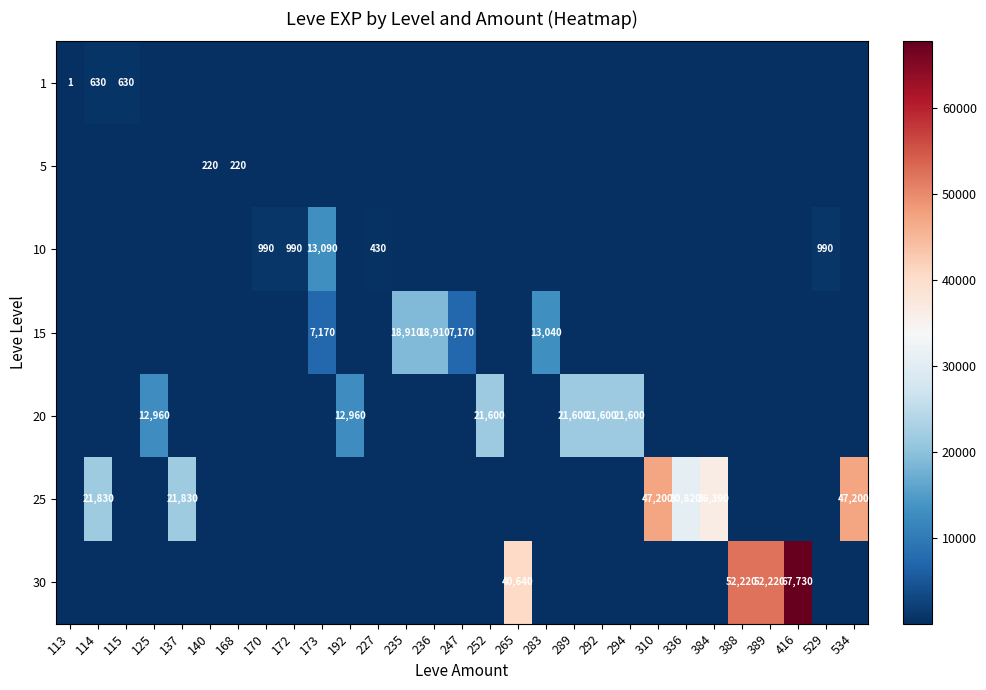

What is the difference between the second highest and minimum values in the row_0 series?

630